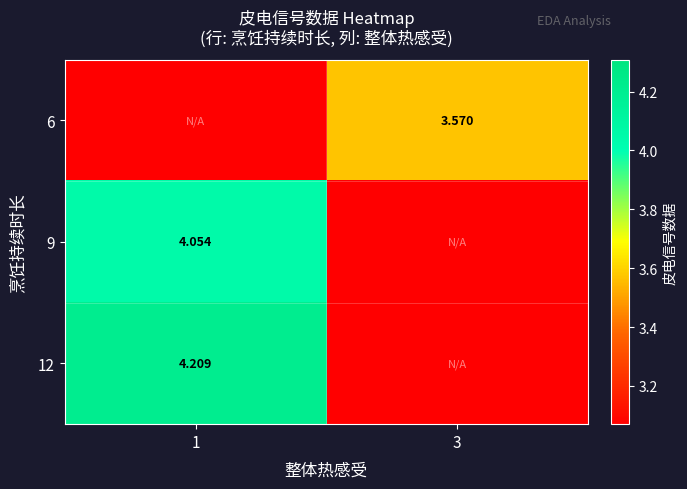

Rank the series by their maximum value, from lowest to highest.

6, 9, 12